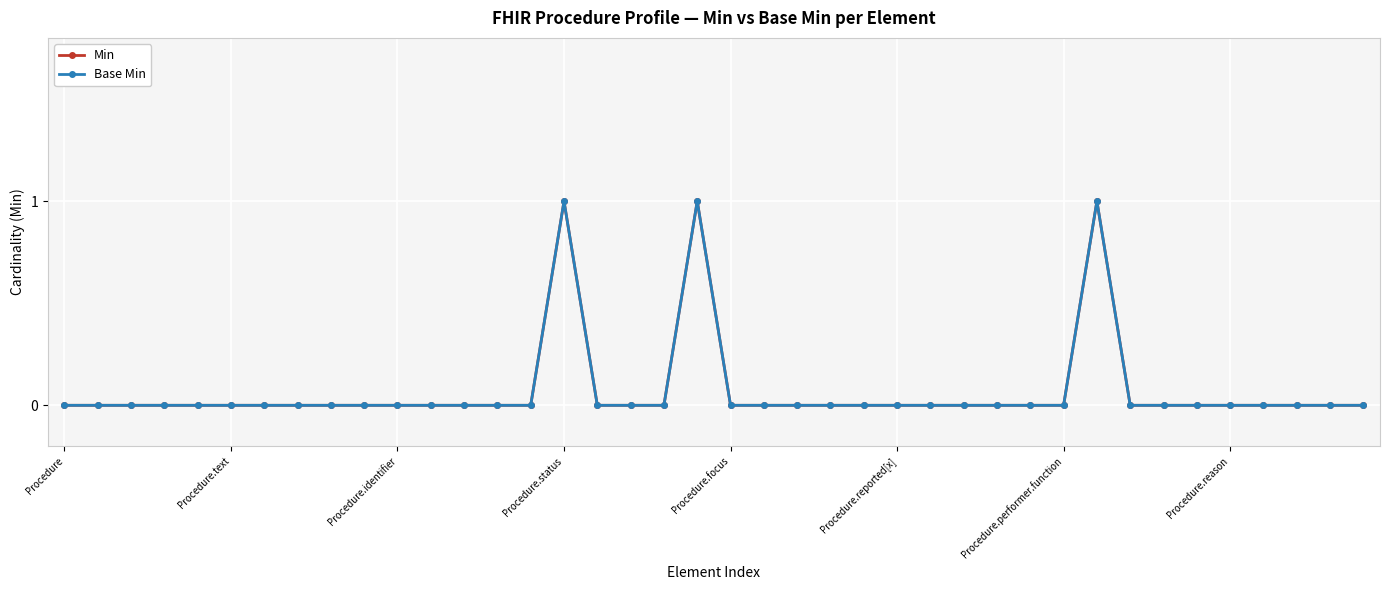

Does the chart have visible grid lines?

Yes